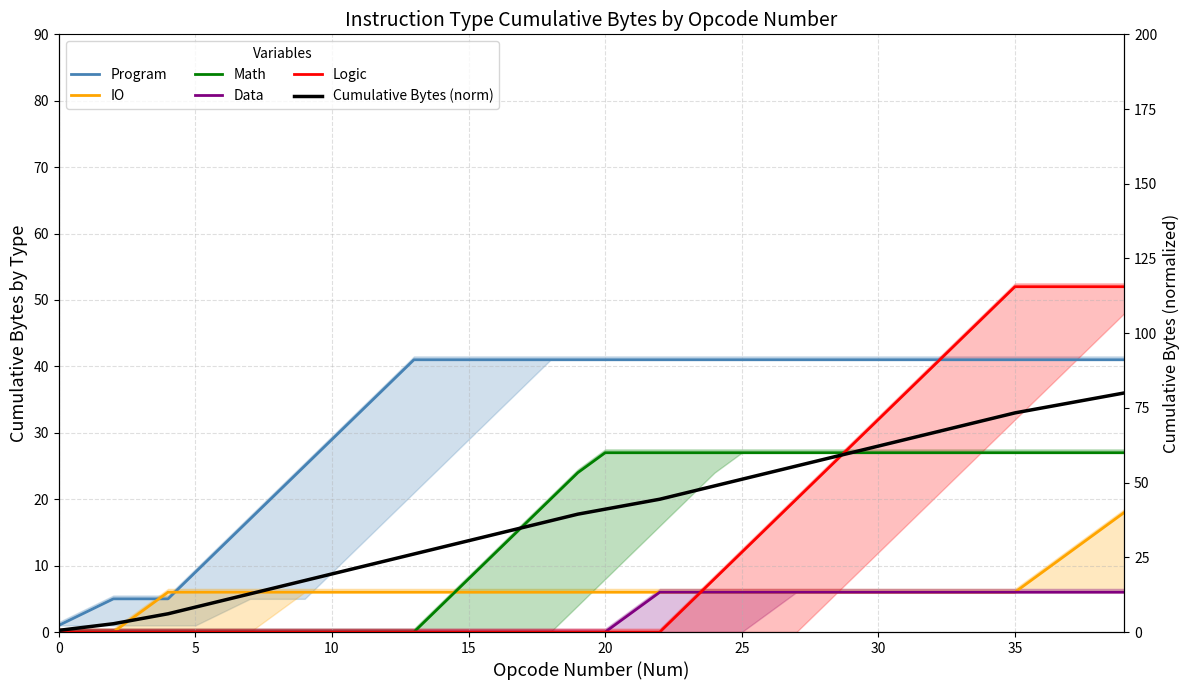

Is it true that Cumulative Bytes (norm) equals 76.7 at 37?

True